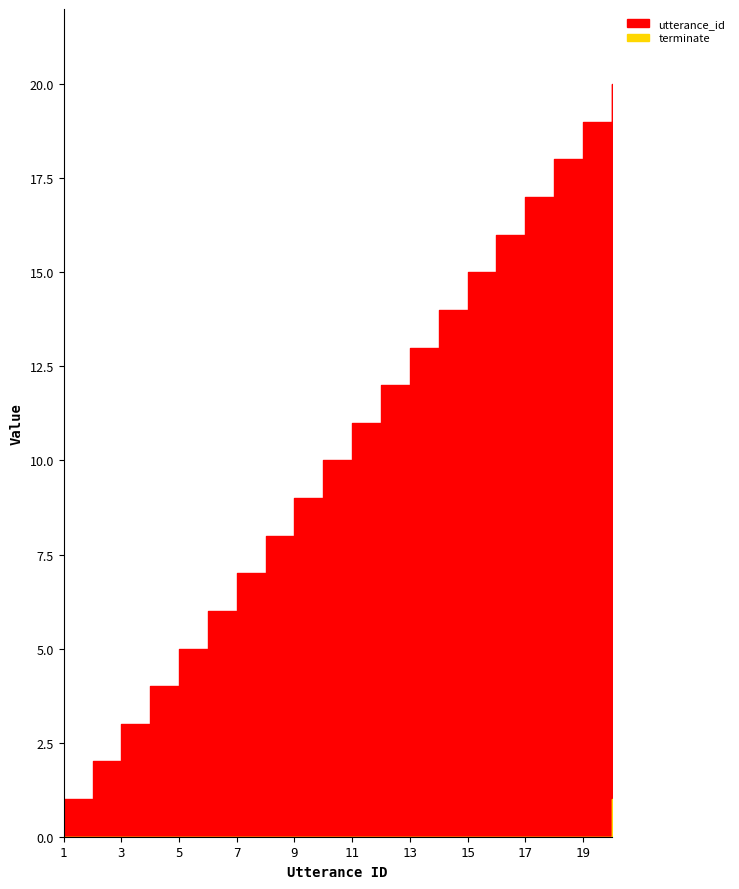

List the series in order of their overall mean, highest first.

utterance_id, terminate